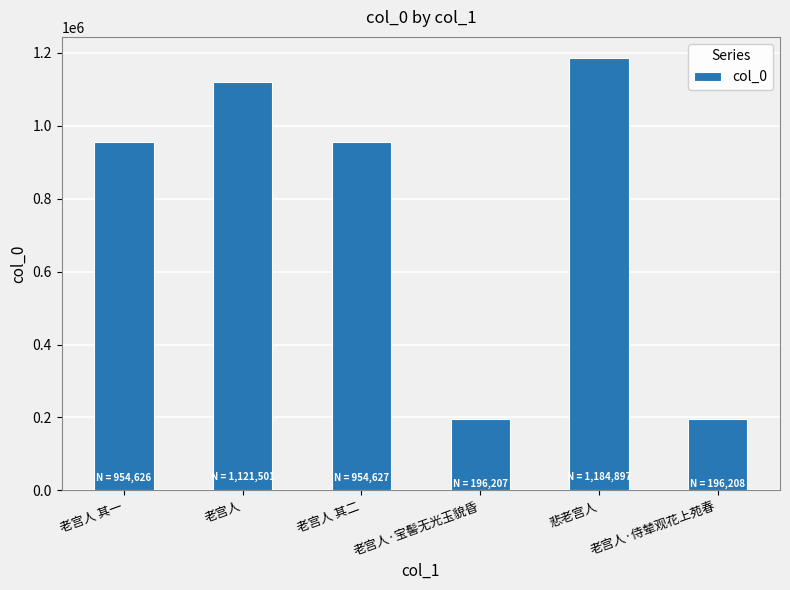

True or false: the data shows 196207 at 老宫人·宝髻无光玉貌昏.

True